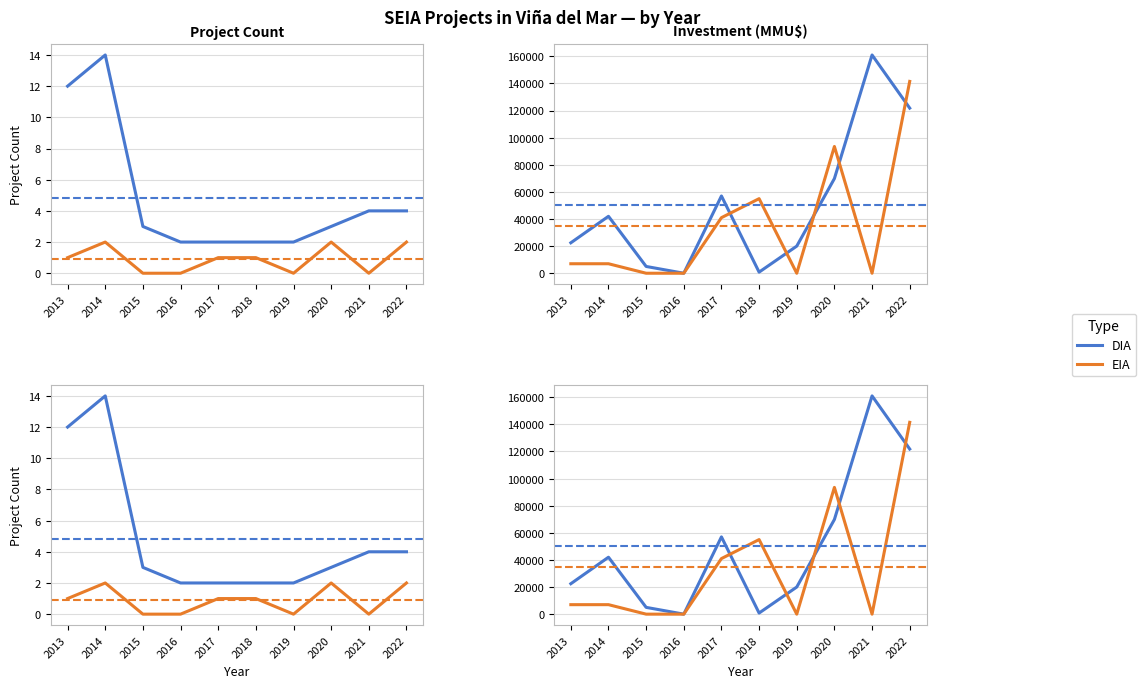

What is the spread (max minus min) of values at 2014?

35000